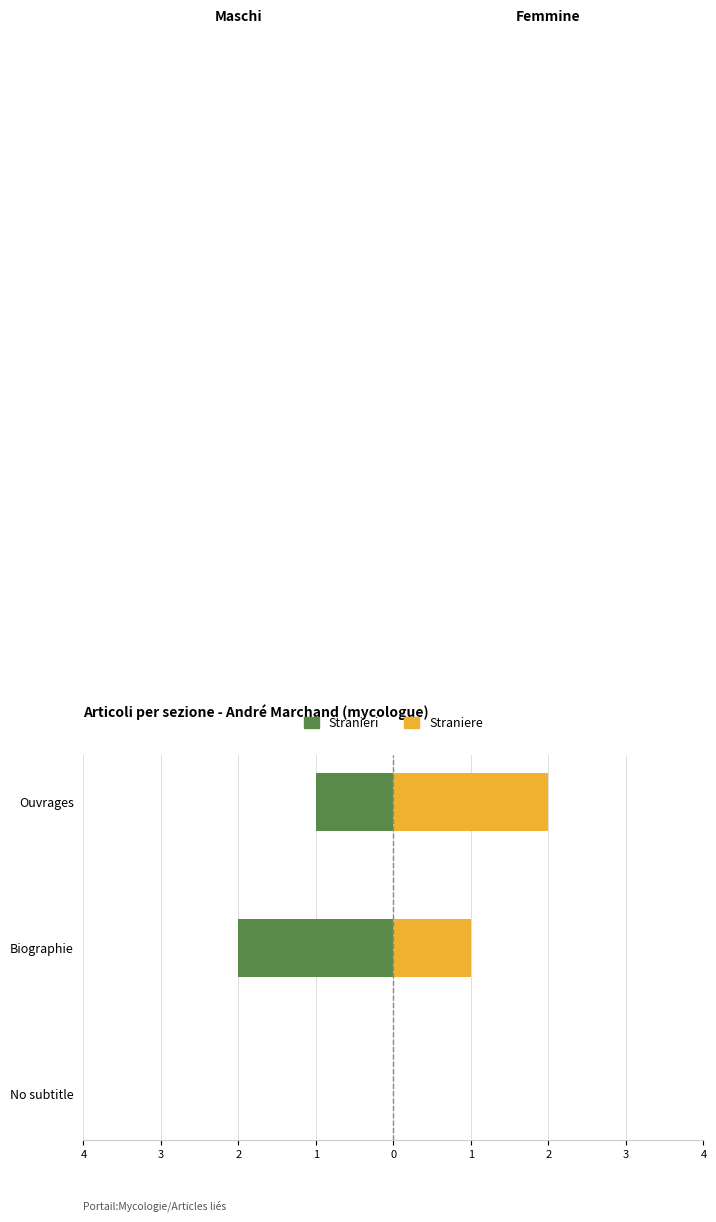

Rank the series by their average value, from highest to lowest.

Straniere, Stranieri